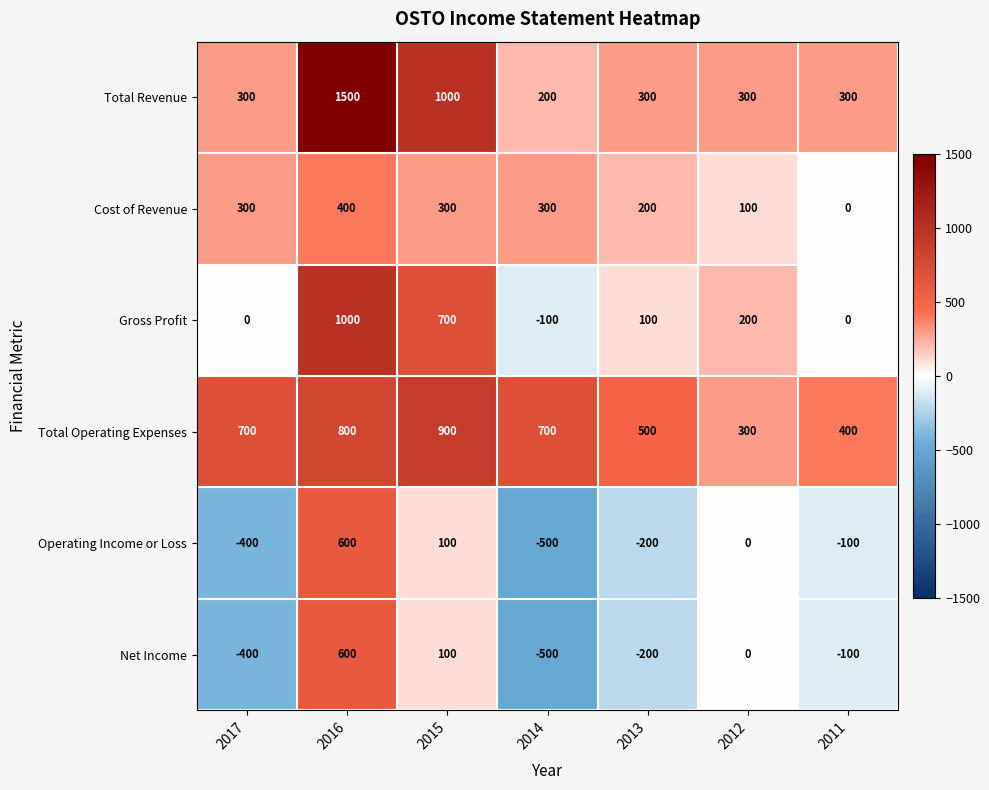

What is the difference between the maximum and minimum values in the Total Operating Expenses series?

600